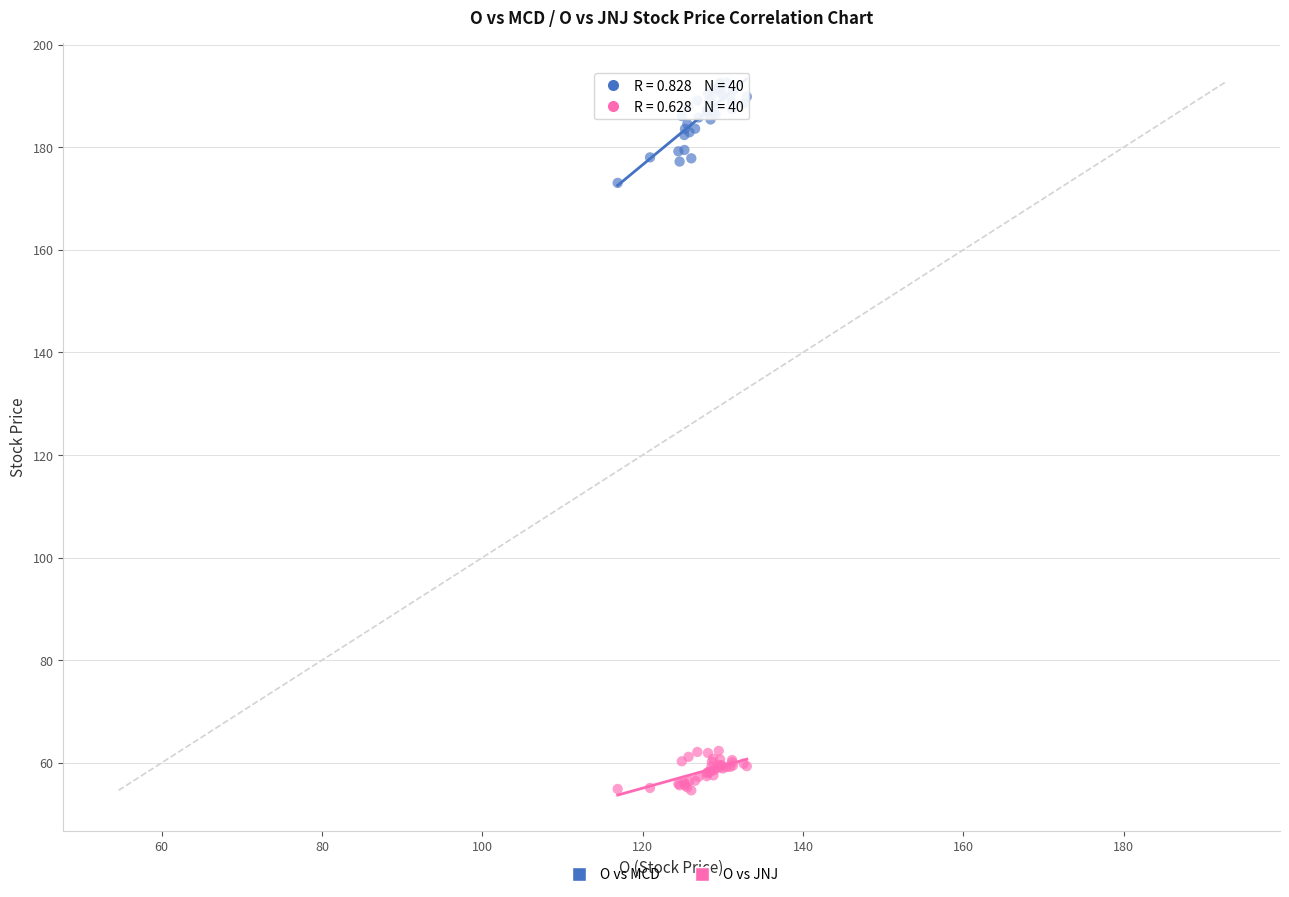

Which series has the largest Y range (max minus min)?

O vs MCD